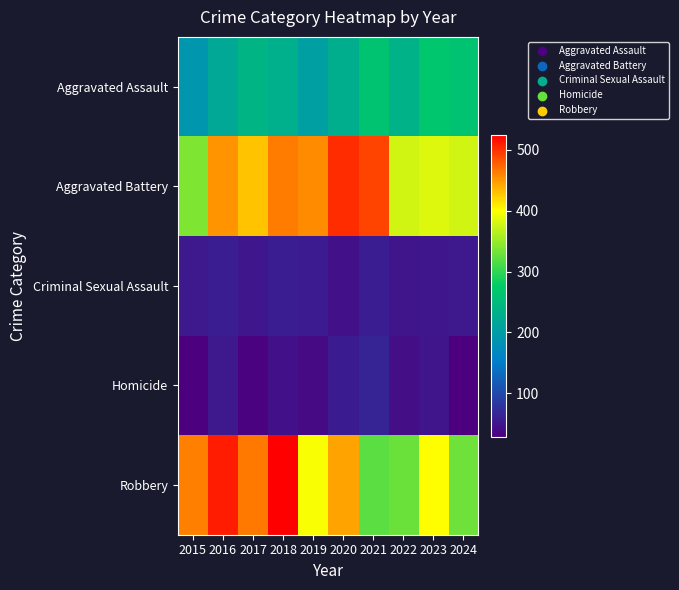

At which label does Homicide reach its minimum?

2024